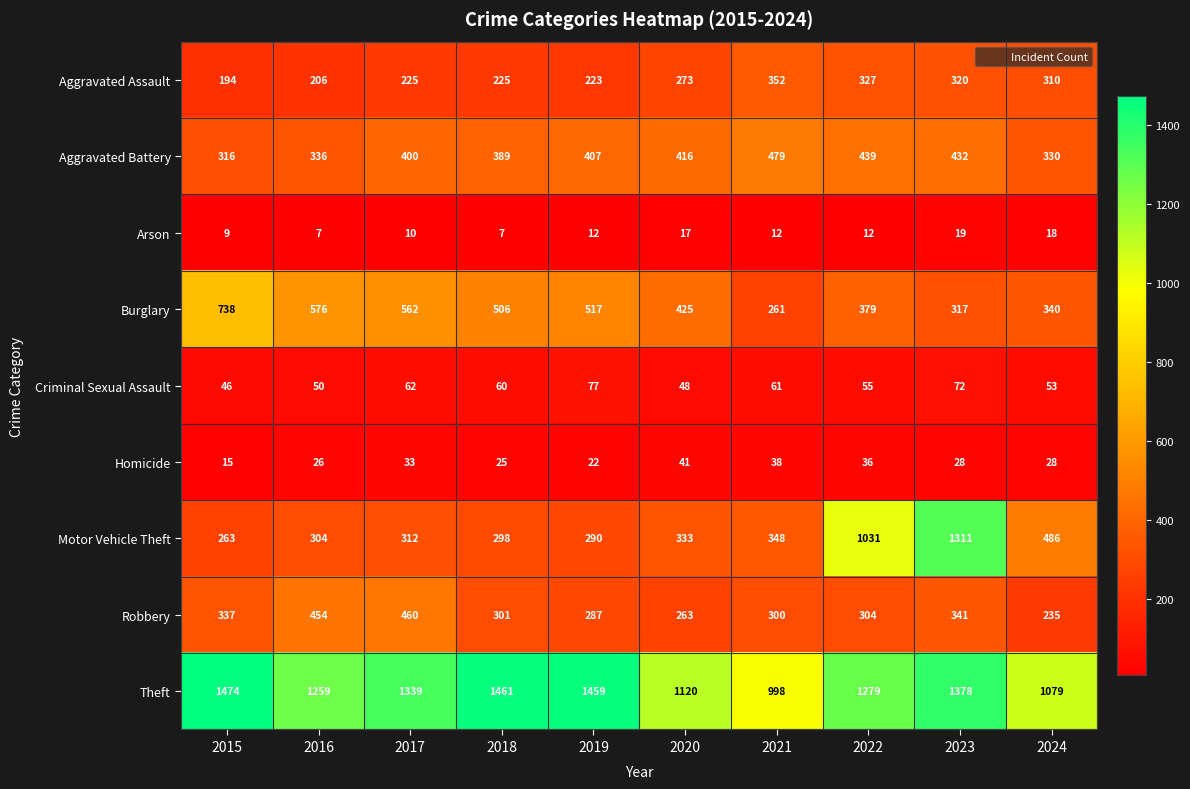

Which series changed the most between 2016 and 2019?

Theft